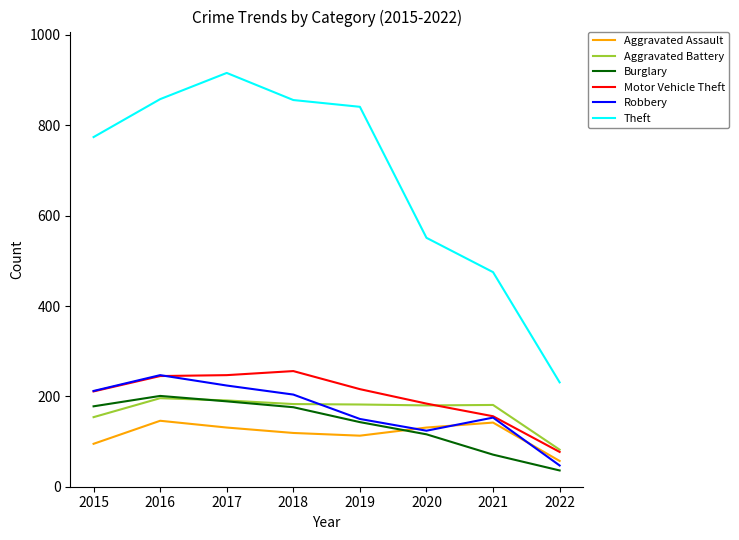

What is the minimum value for Robbery?

47